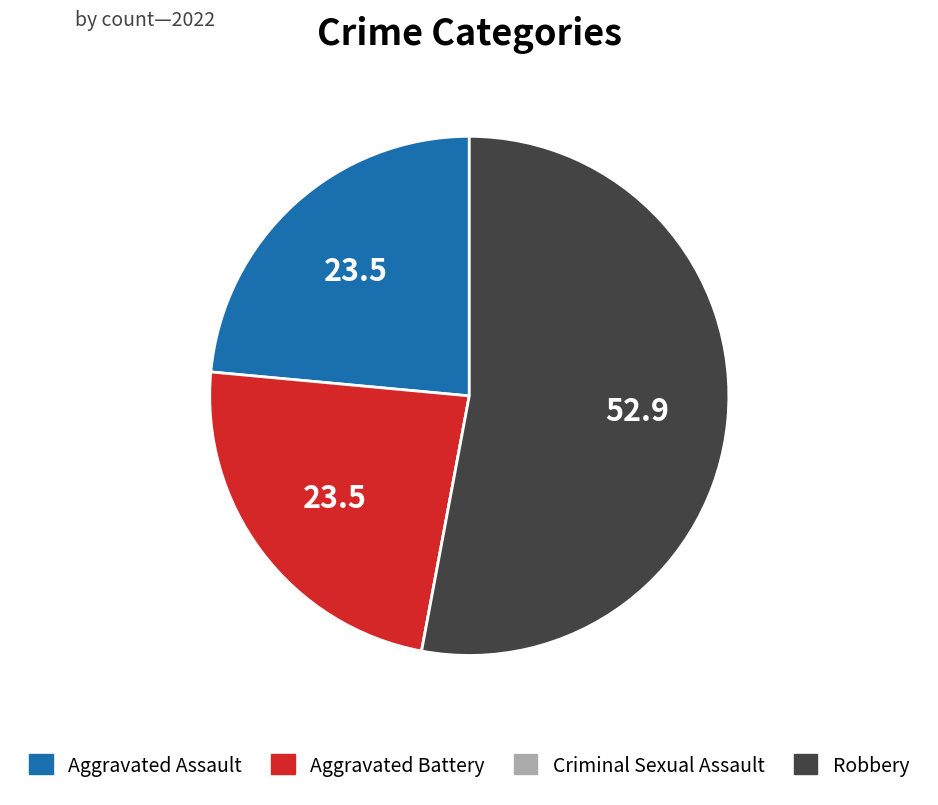

Do Aggravated Battery and Aggravated Assault together represent more than half of the pie?

No